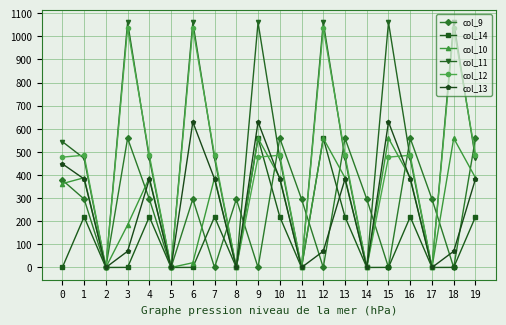

Is it true that col_12 equals 477.2 at 15?

True